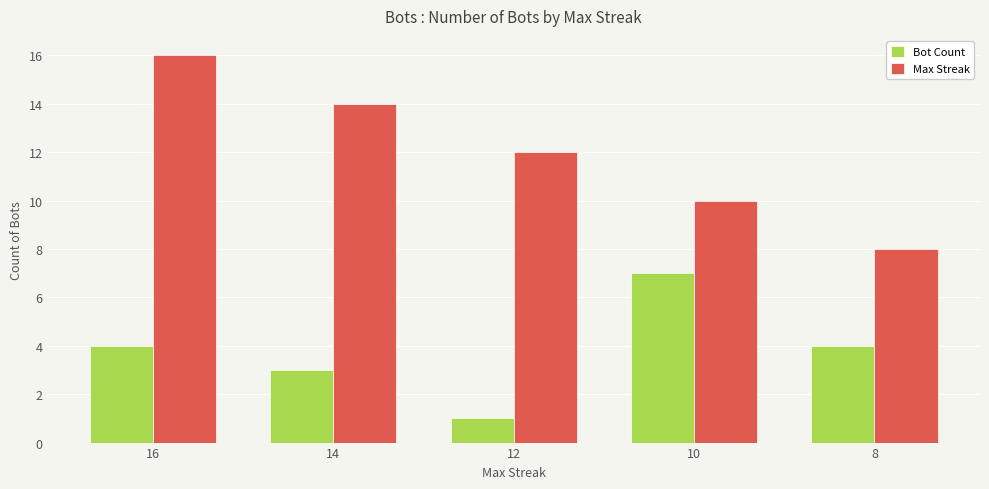

What is the value of the Bot Count bar at the 4th from the left?

7